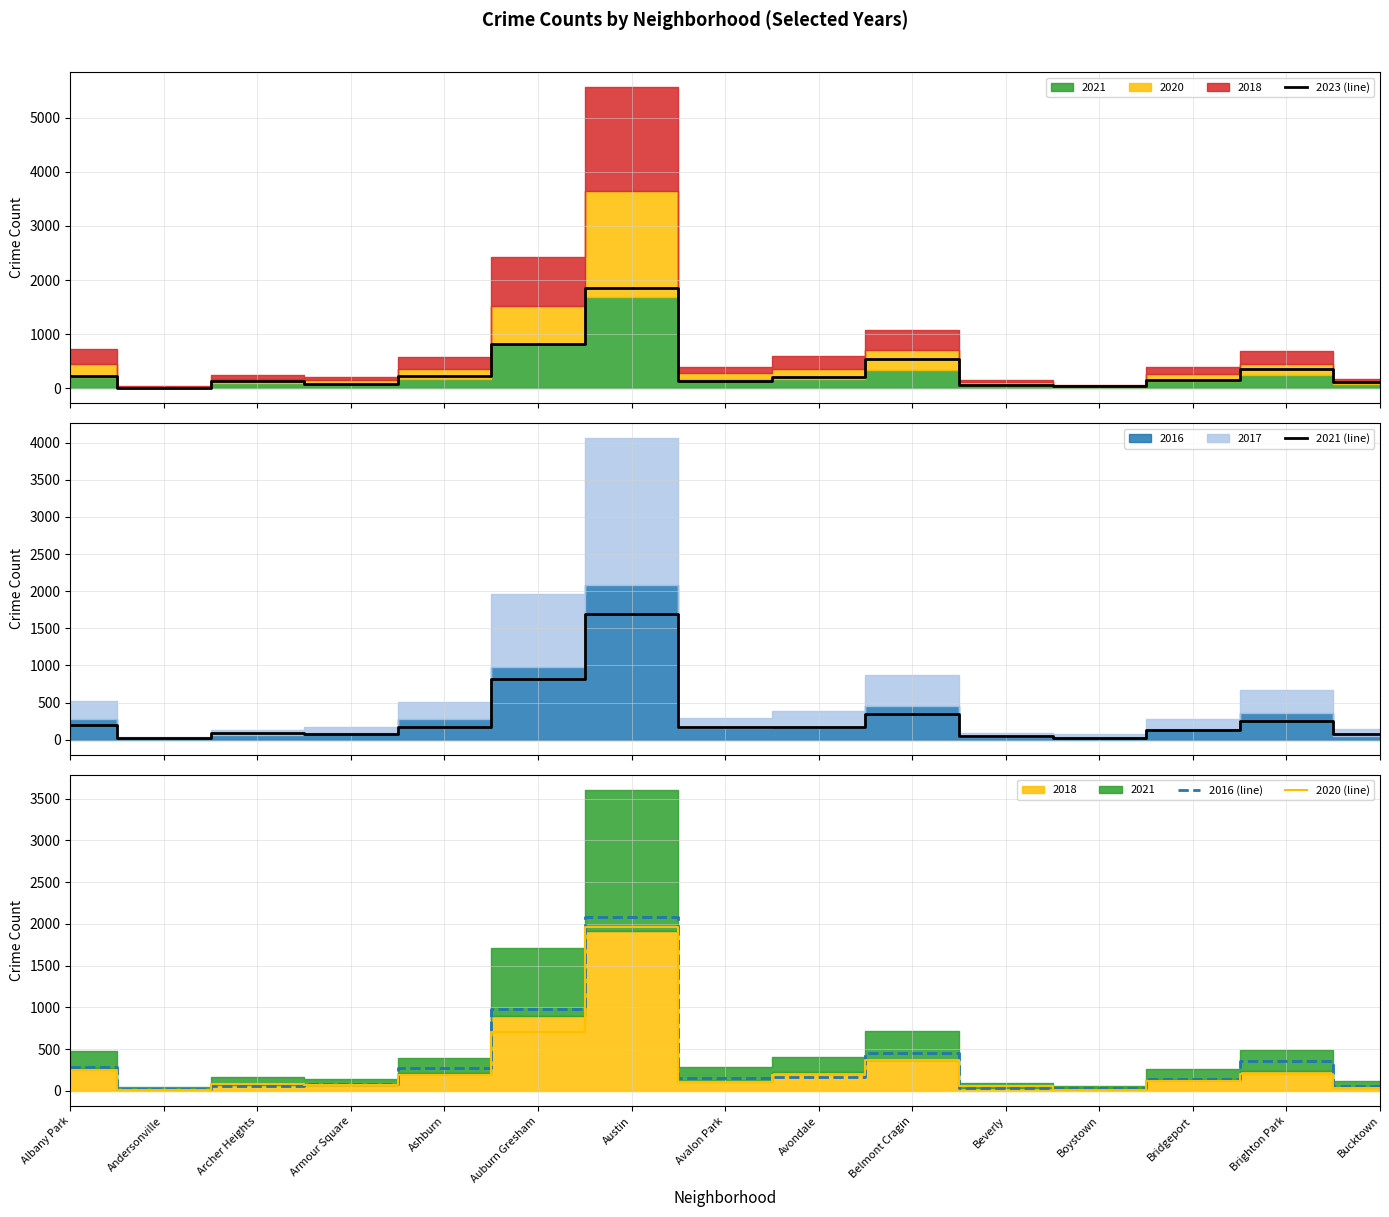

What is the label of the 7th point from the right?

Avondale